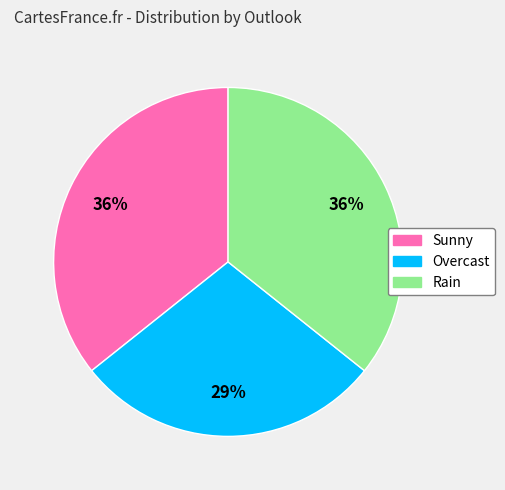

Count the number of slices in the pie.

3